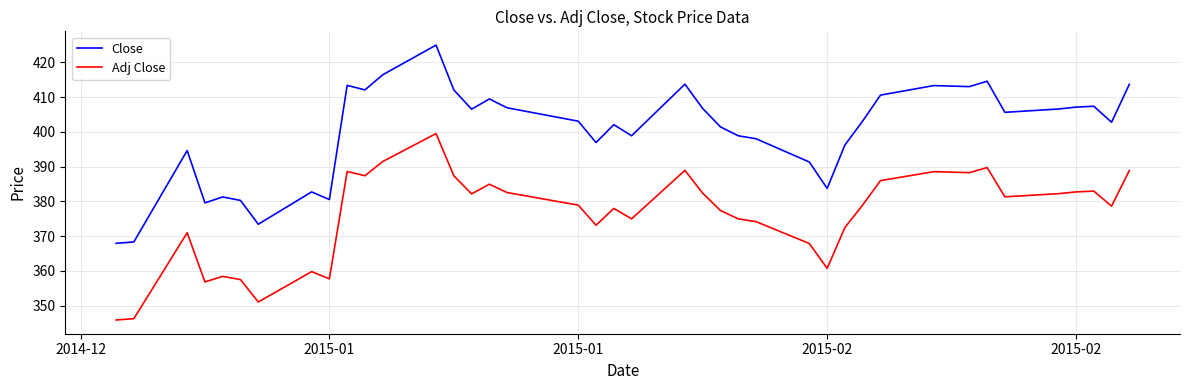

What is the maximum value shown in the chart?

425.0